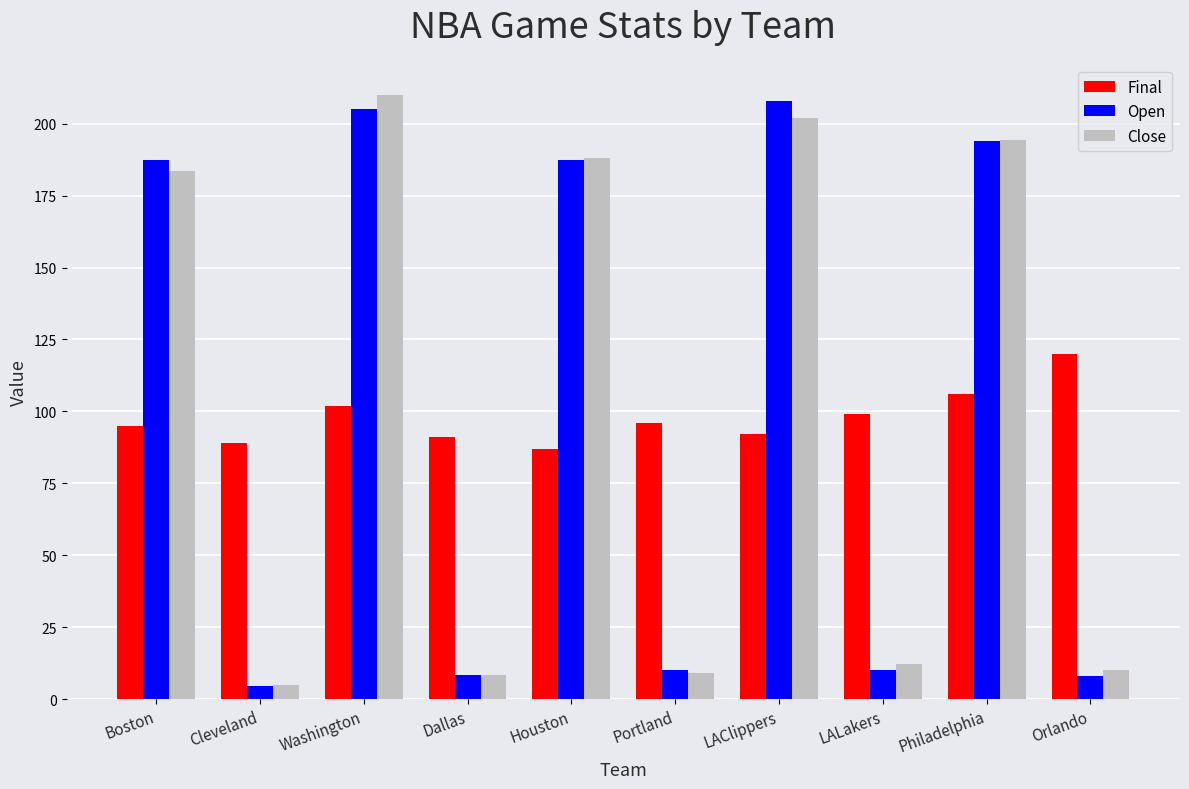

What is the approximate value of Open at LAClippers?

208.0